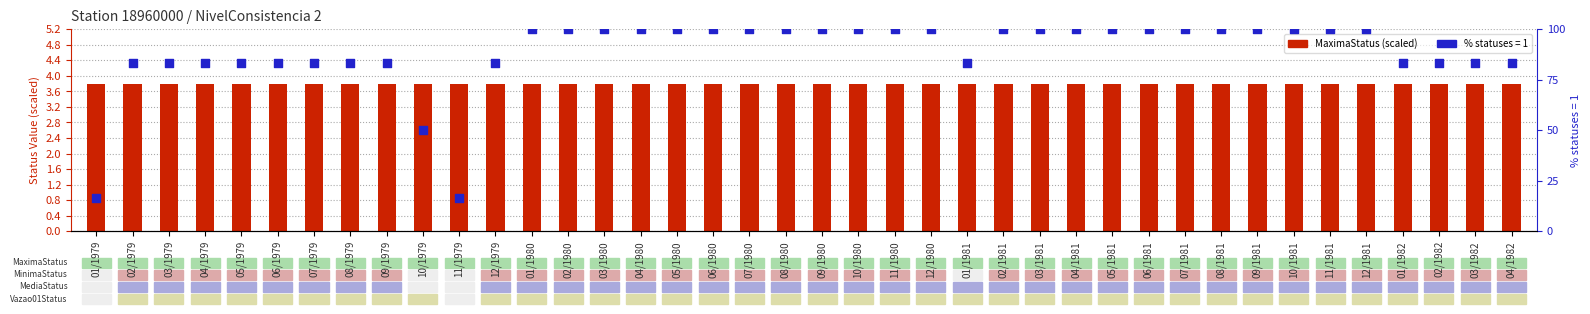

Which series contains the lowest Y value?

status count